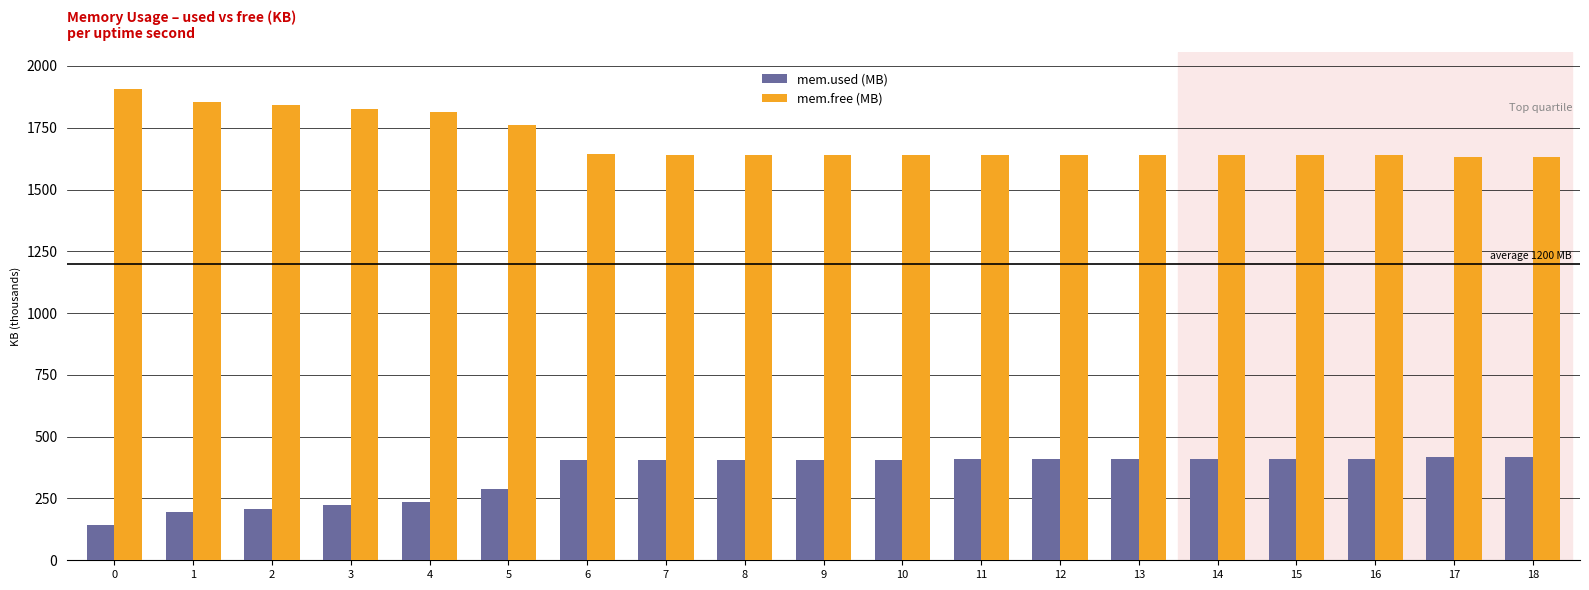

Rank the series by their maximum value, from highest to lowest.

mem.free (MB), mem.used (MB)